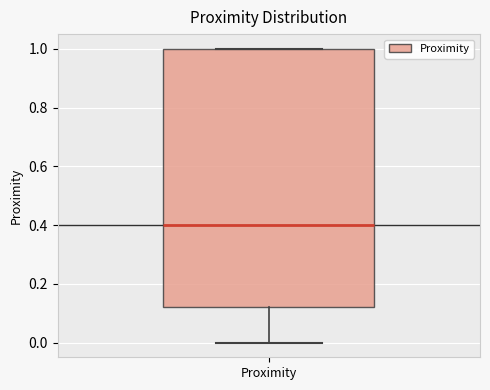

Where is the upper edge of the box for Proximity on the y-axis? The values are not printed on the chart, so give them approximately, as read against the axis.

1.00